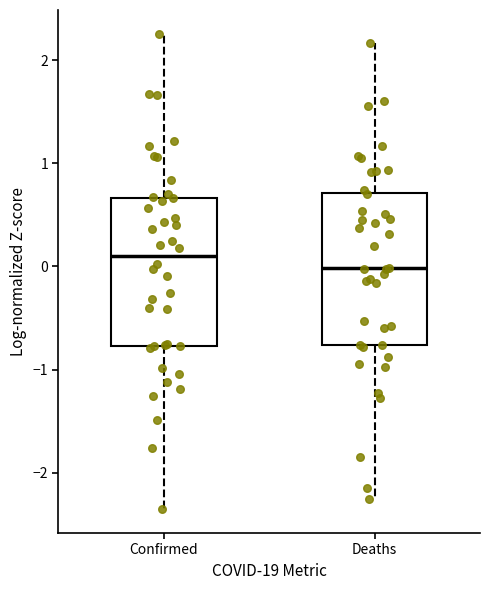

Which box has the highest median line?

Confirmed